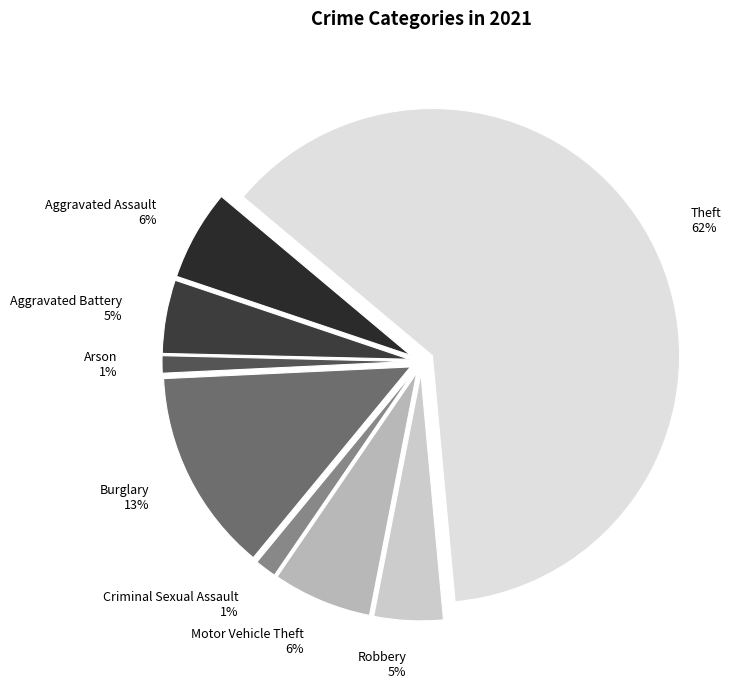

To the nearest percent, what portion does Robbery represent?

5%